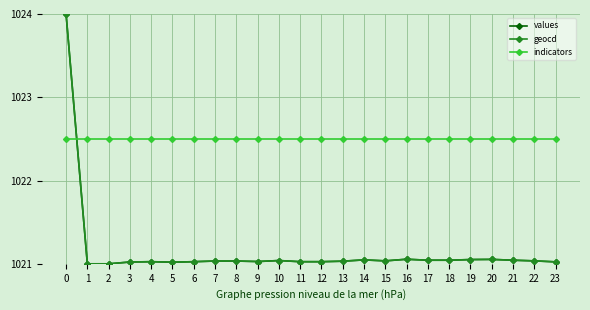

True or false: geocd has more than 2 points higher than both neighbors.

True